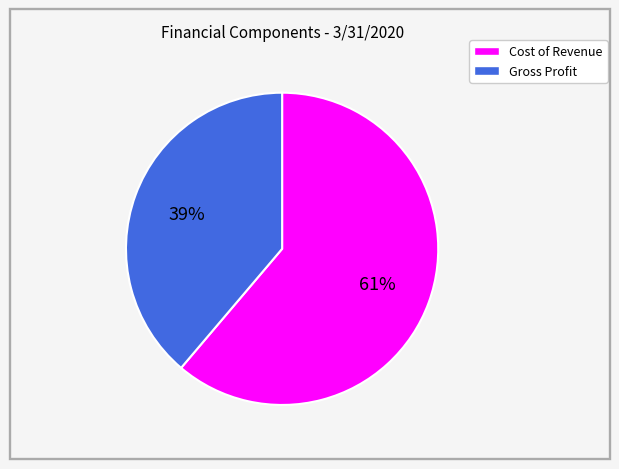

Between Cost of Revenue and Gross Profit, which is larger?

Cost of Revenue